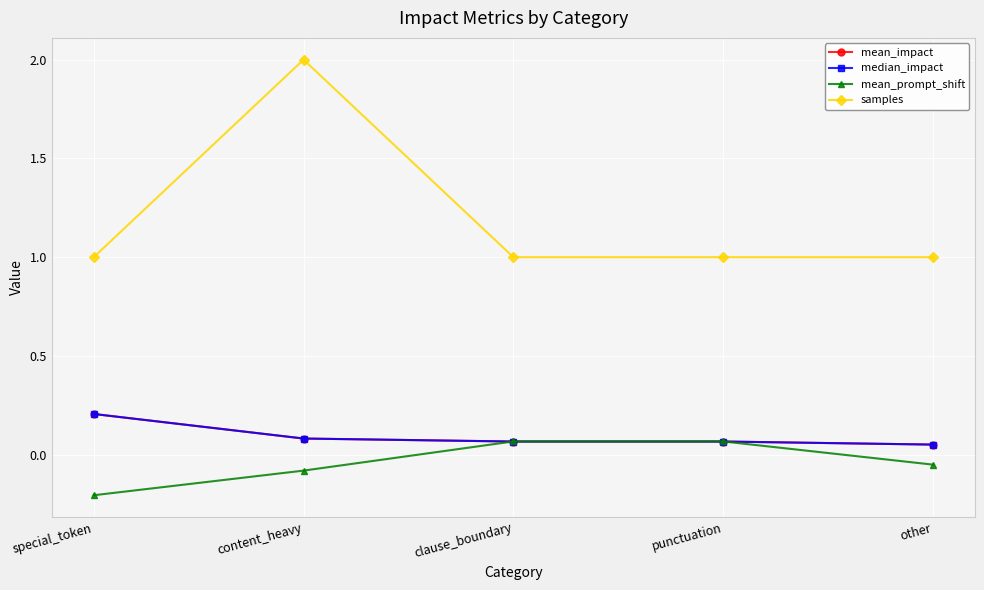

Which series changed the most between clause_boundary and other?

mean_prompt_shift